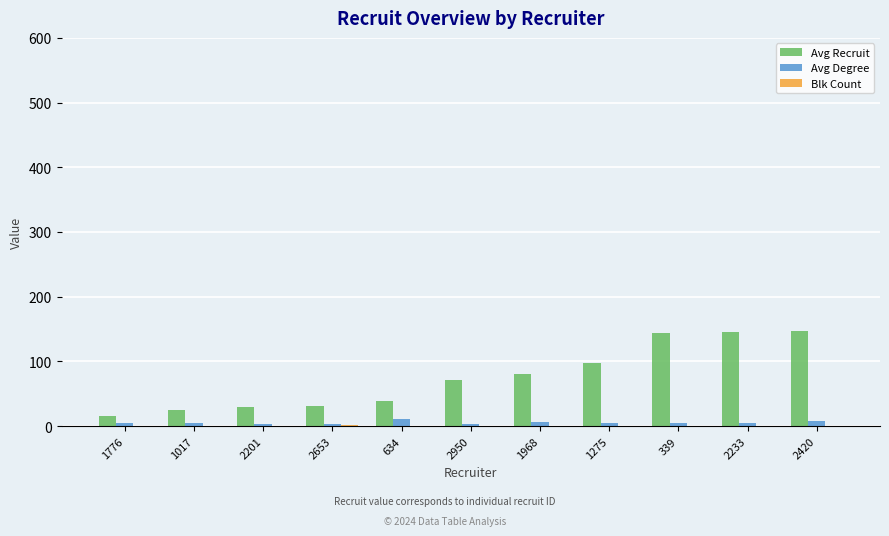

Is it true that Avg Degree equals 5 at 1776?

True